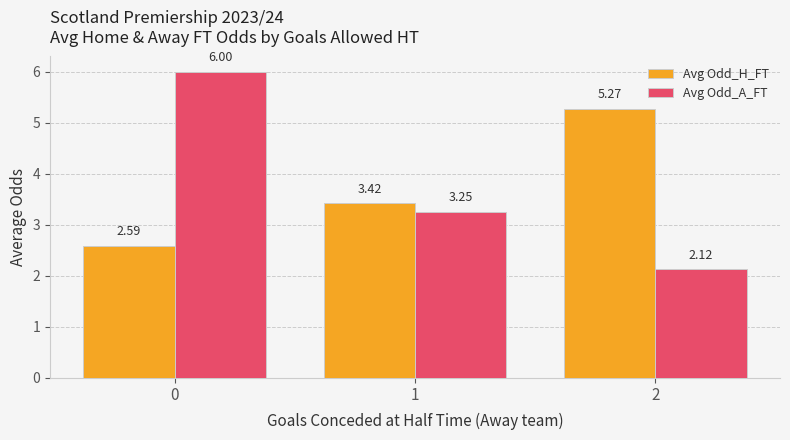

Rank the series by their maximum value, from highest to lowest.

Avg Odd_A_FT, Avg Odd_H_FT